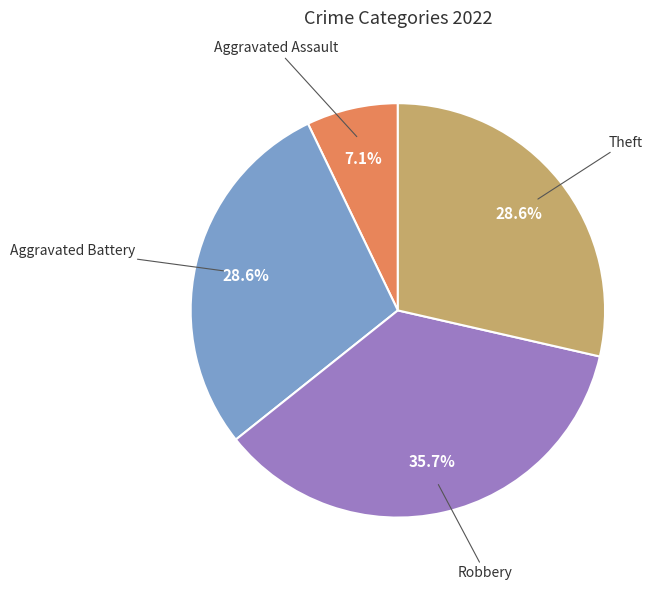

Does any single category account for the majority?

No